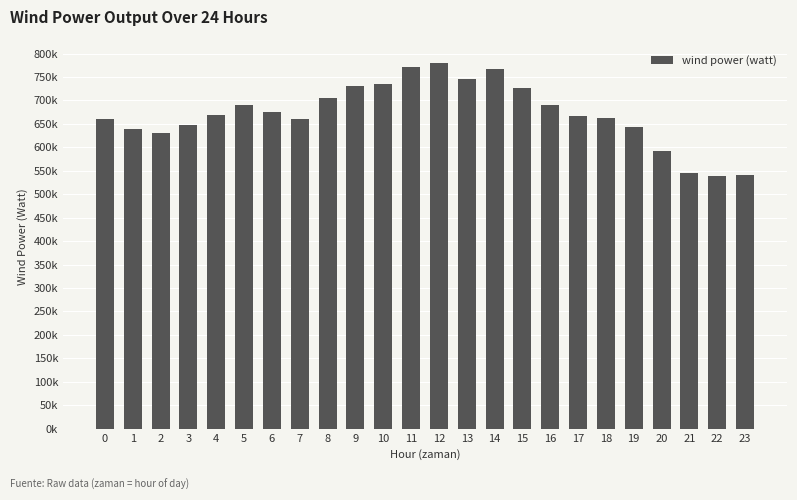

Where does the data first go above 668666?

4